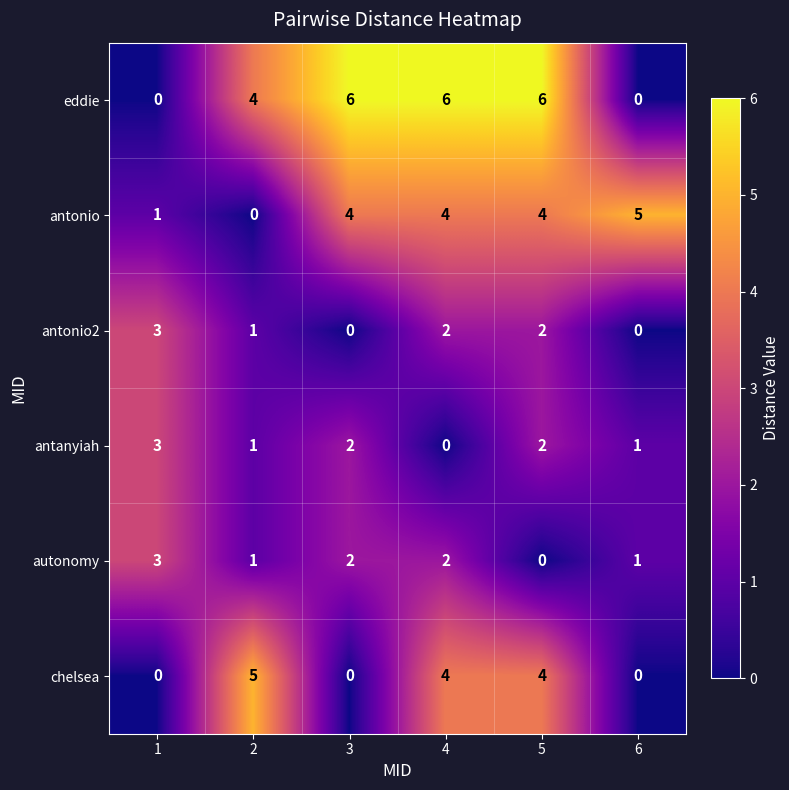

True or false: antonio2 has a value of 2 at 4.

True